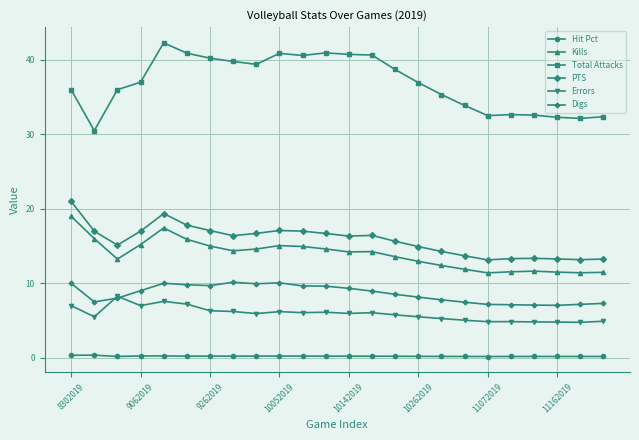

Which series has the largest total across all categories?

Total Attacks